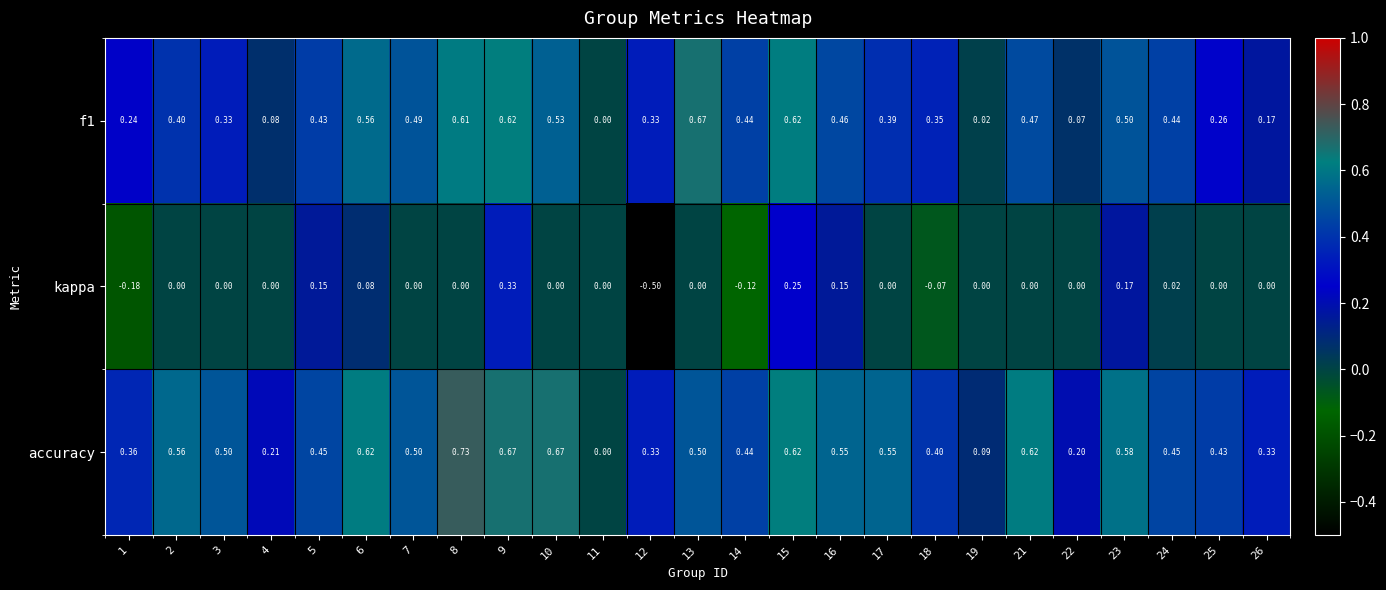

Between 17 and 23, which series saw the biggest shift?

kappa